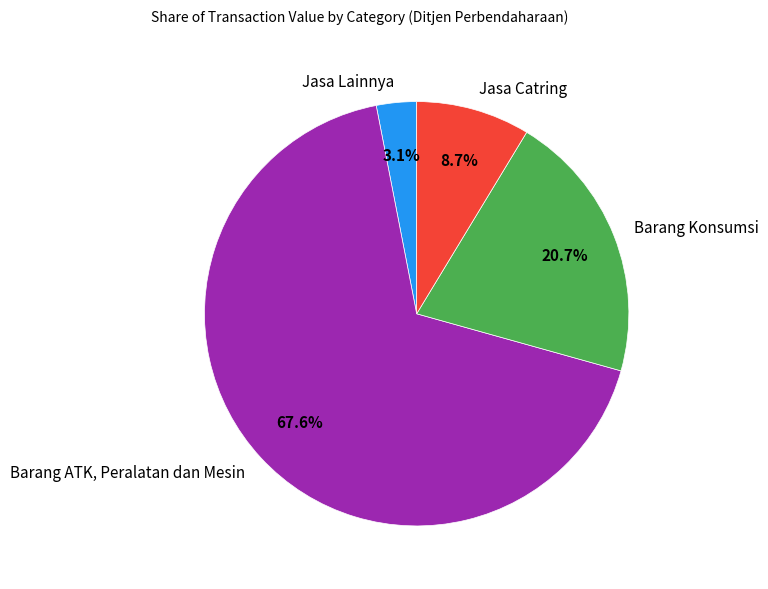

Which slice is the largest?

Barang ATK, Peralatan dan Mesin